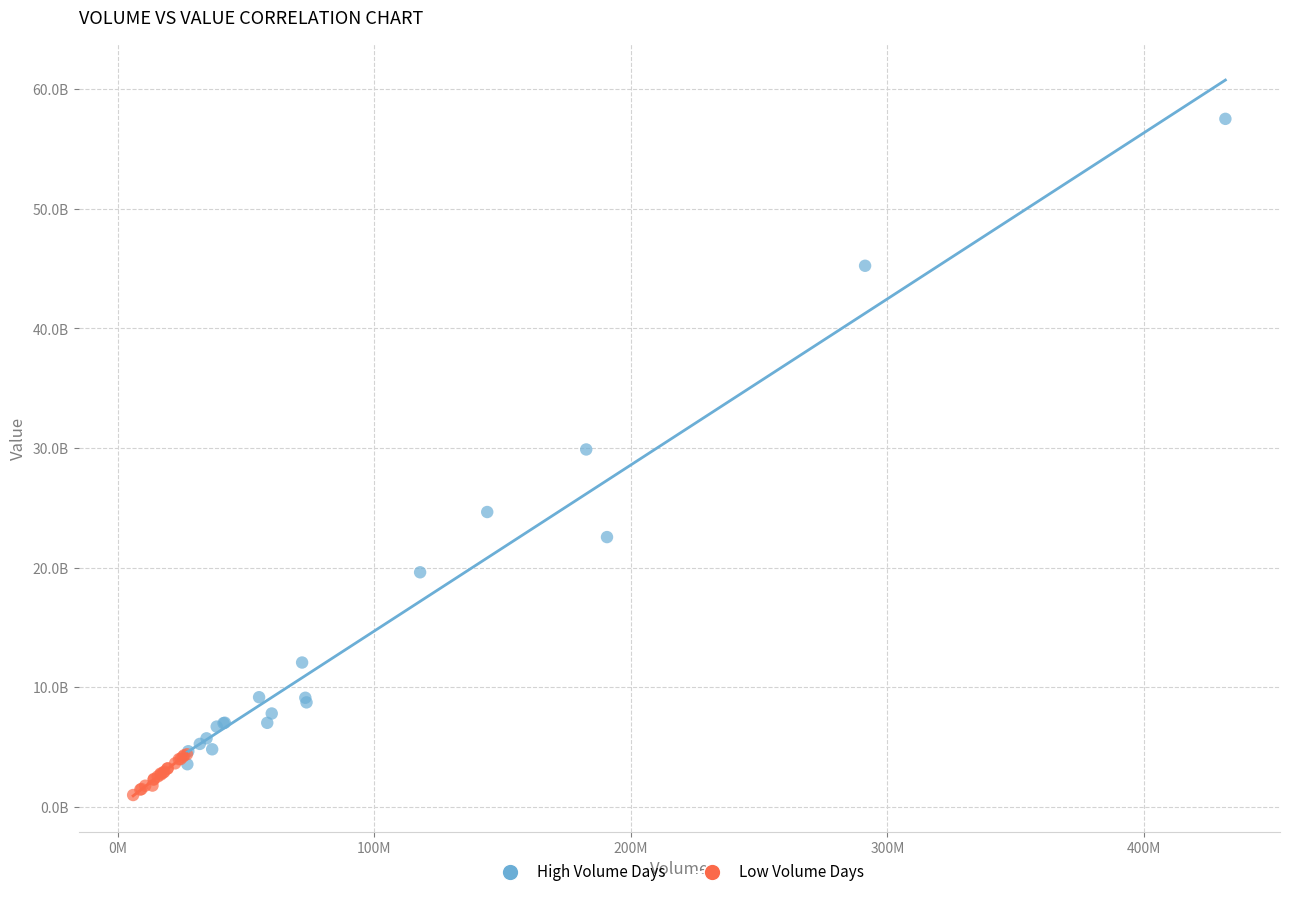

What are all the series names shown in the legend?

High Volume Days, Low Volume Days